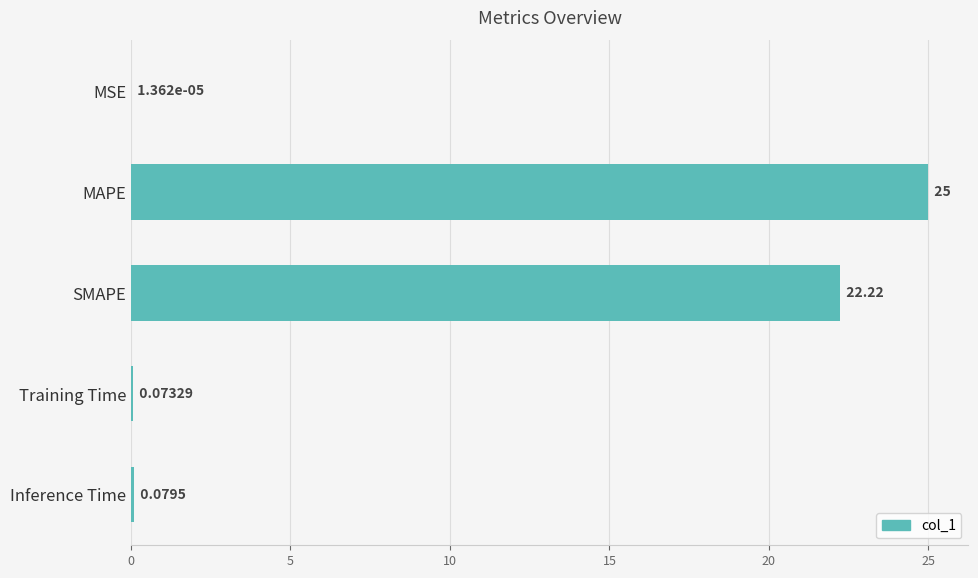

Between SMAPE and MSE, which is larger?

SMAPE